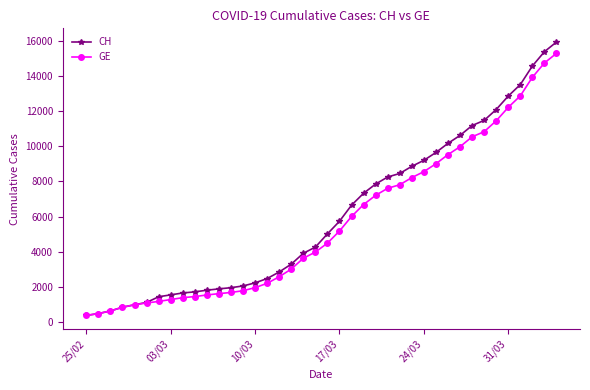

Rank the series by their average value, from highest to lowest.

CH, GE